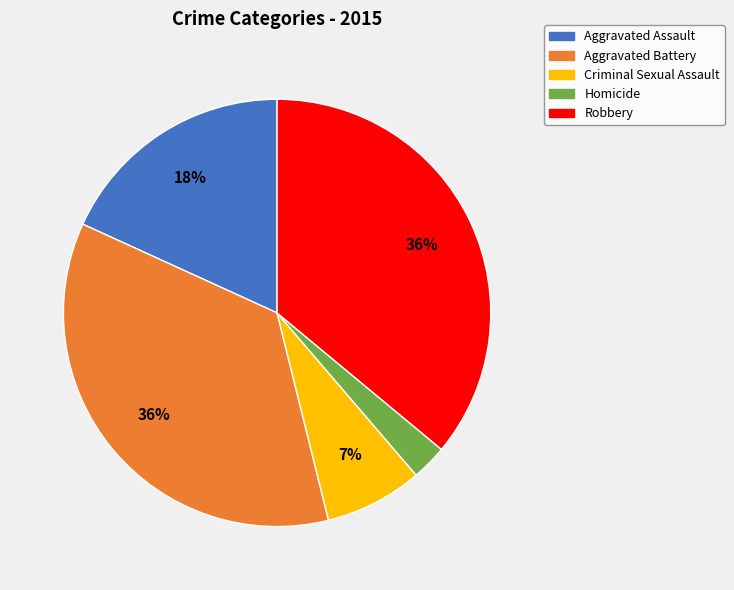

Does Robbery represent more than half of the total?

No